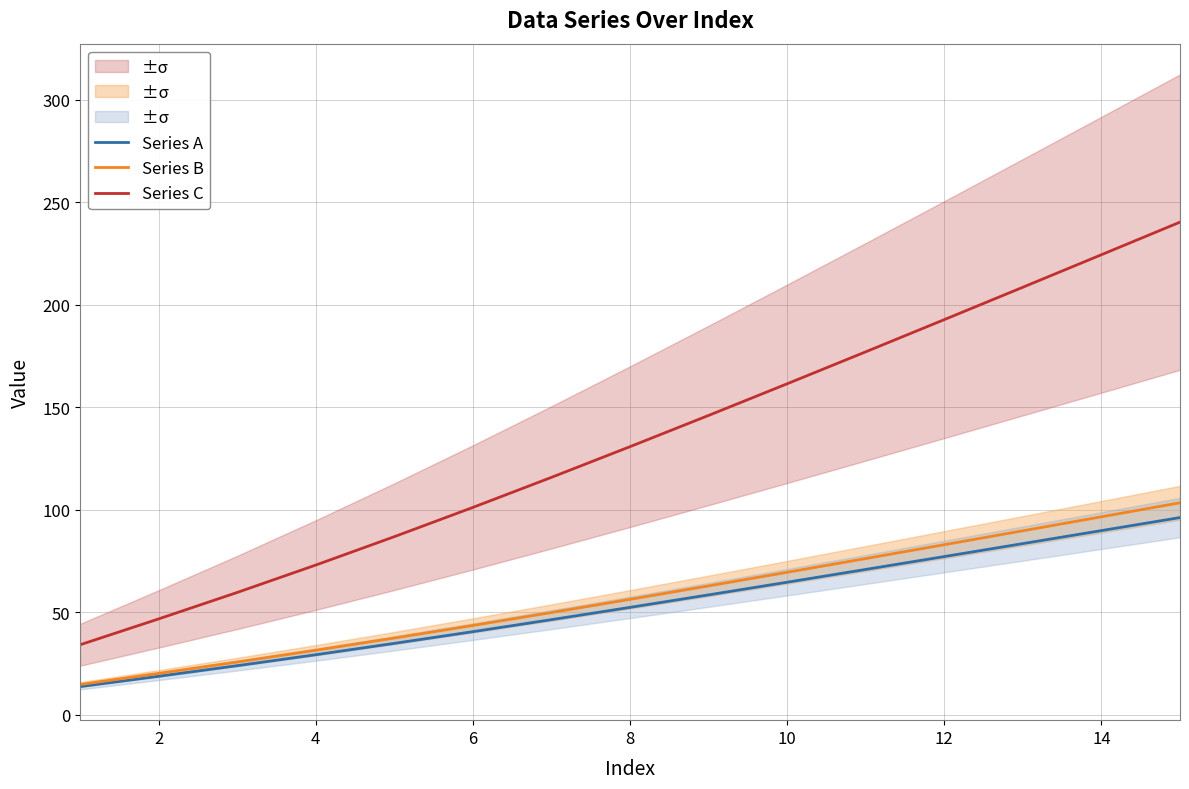

What is the sum of the Series C values at 10 and 14?

385.6